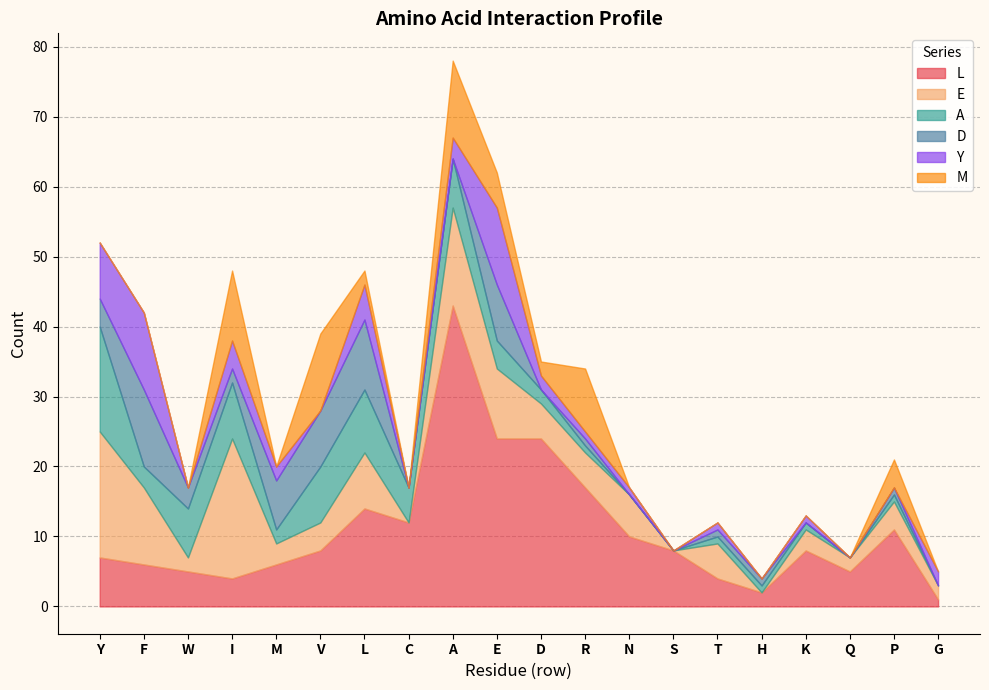

At which label does D reach its minimum?

C